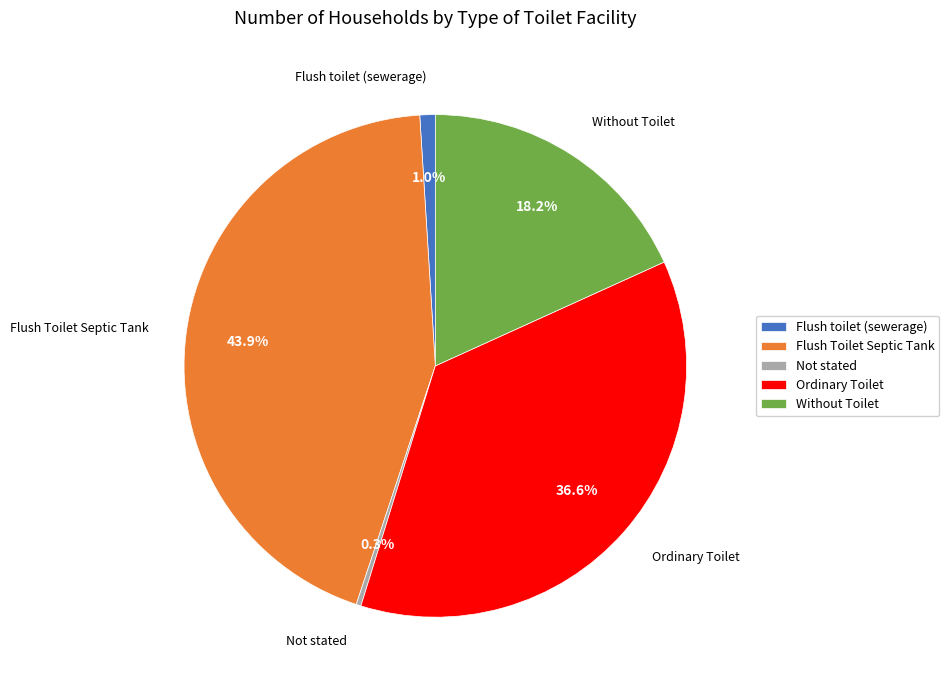

Count the number of slices in the pie.

5